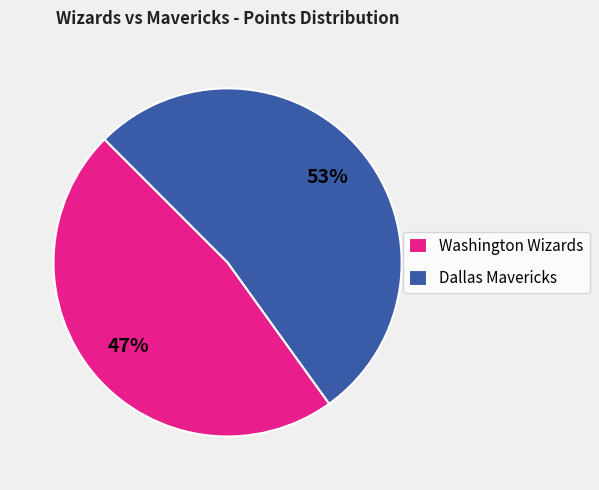

How many slices are in this pie chart?

2